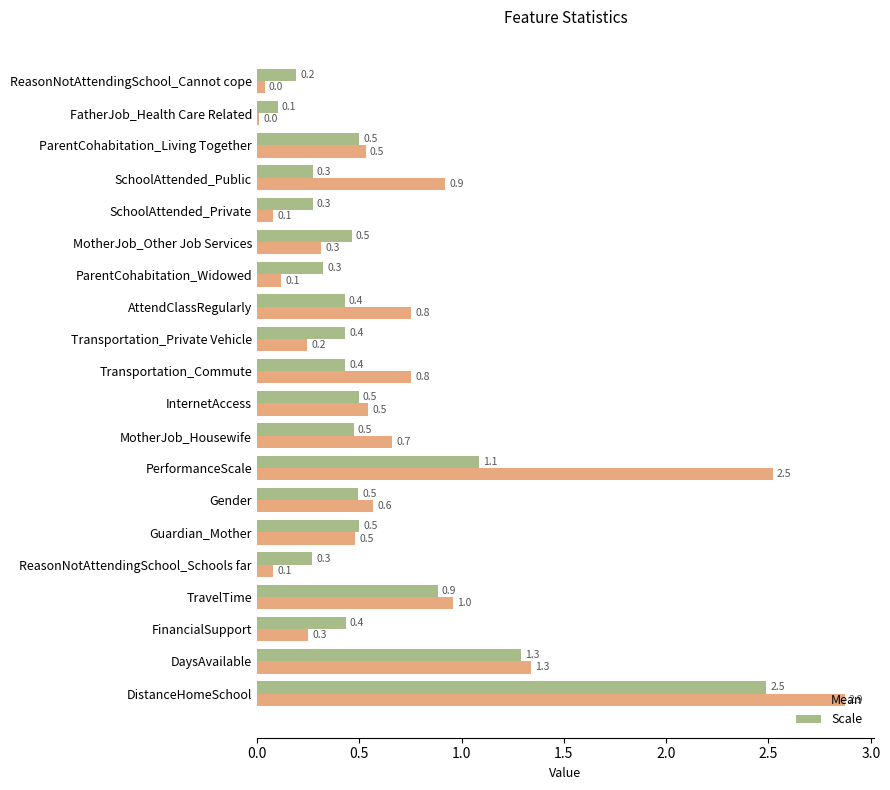

At which category is the sum across all series the highest?

DistanceHomeSchool